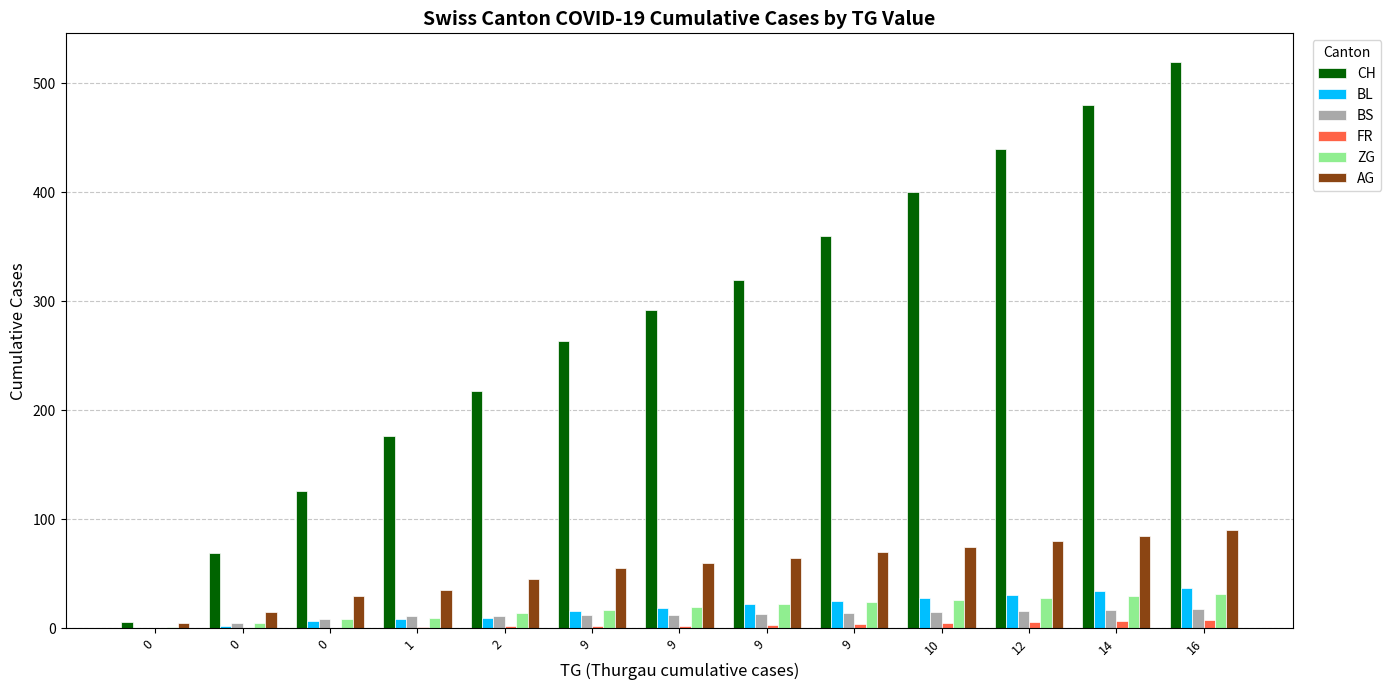

Does the chart contain stacked bars?

No